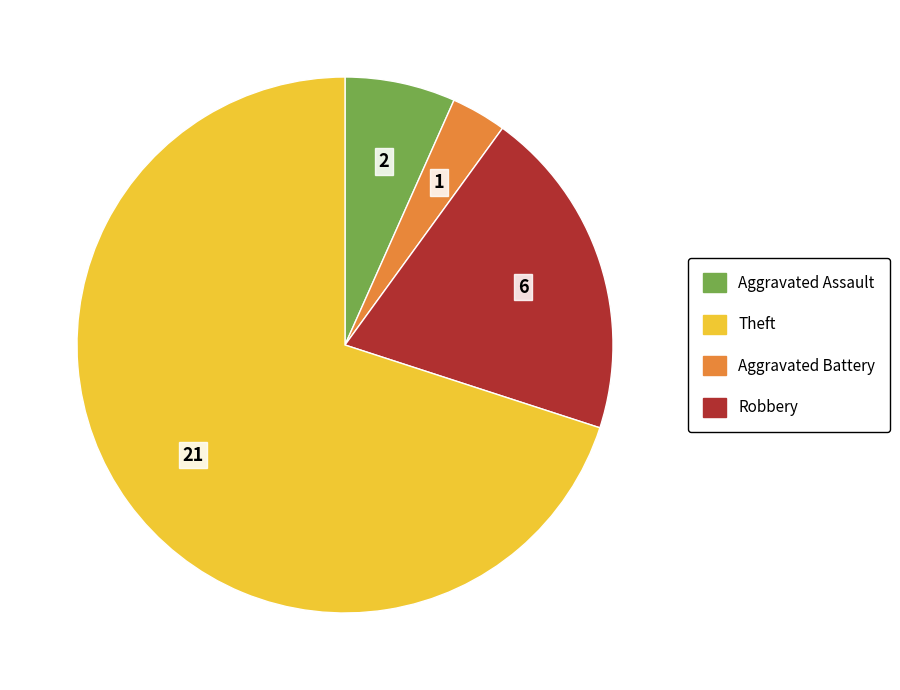

Is there any slice that represents more than half of the pie?

Yes